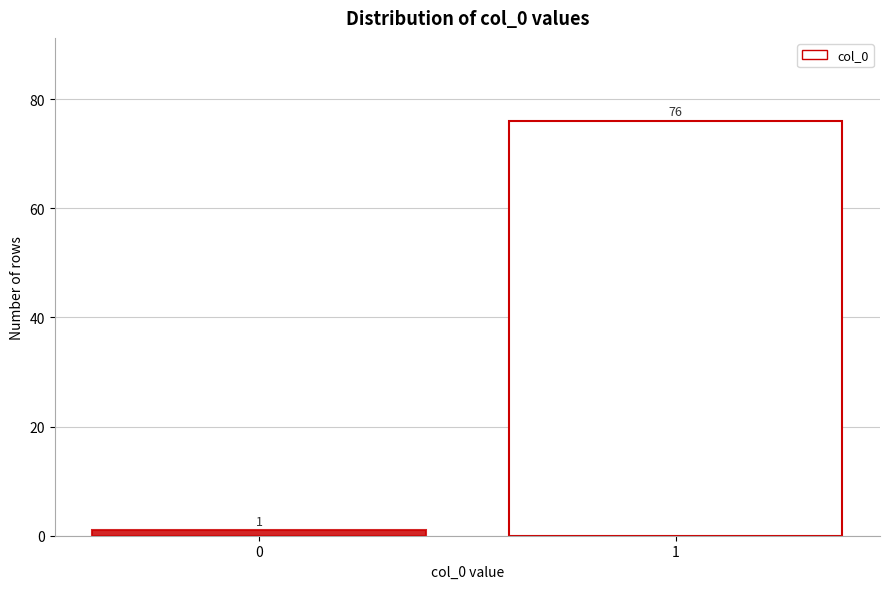

Reading right to left, list all the values displayed in this chart.

76	1